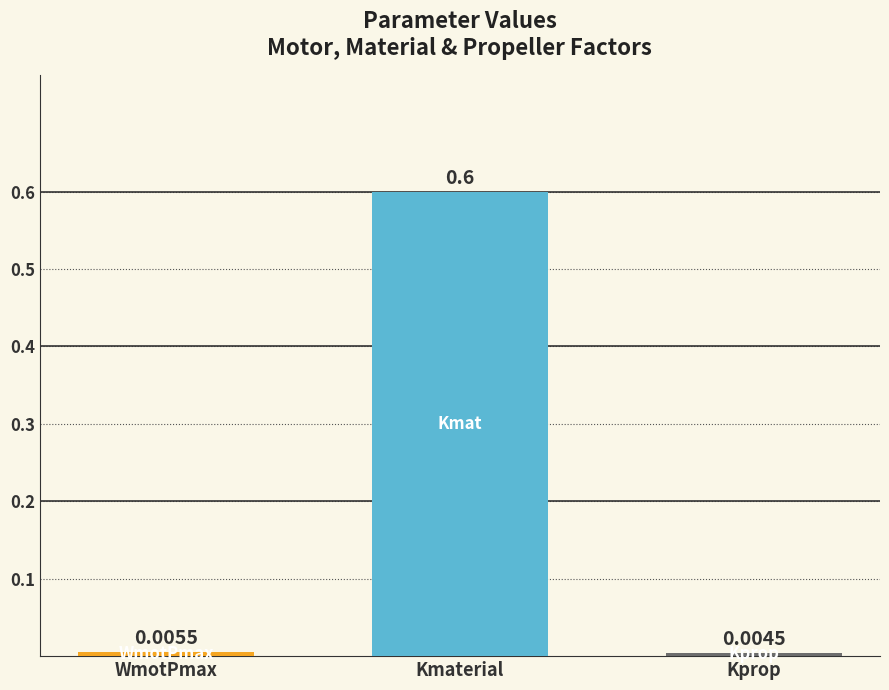

List the labels in order of value, smallest first.

Kprop, WmotPmax, Kmaterial